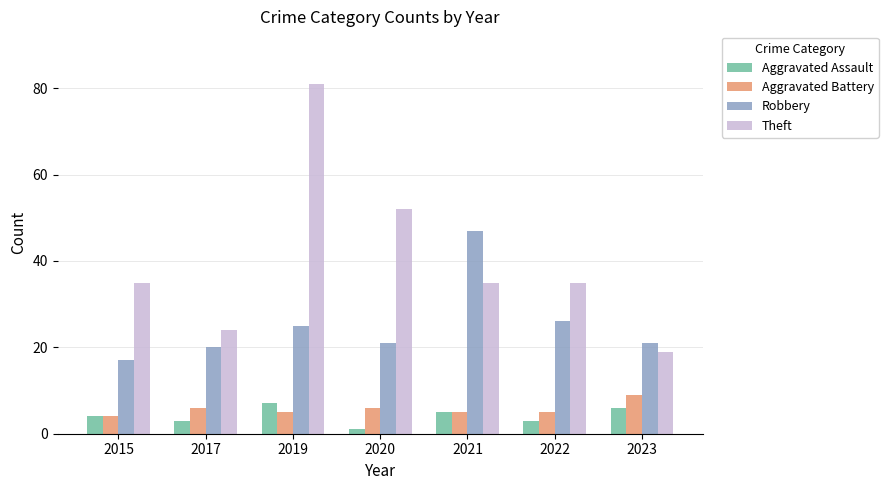

Which category has the lowest value across all series?

2020